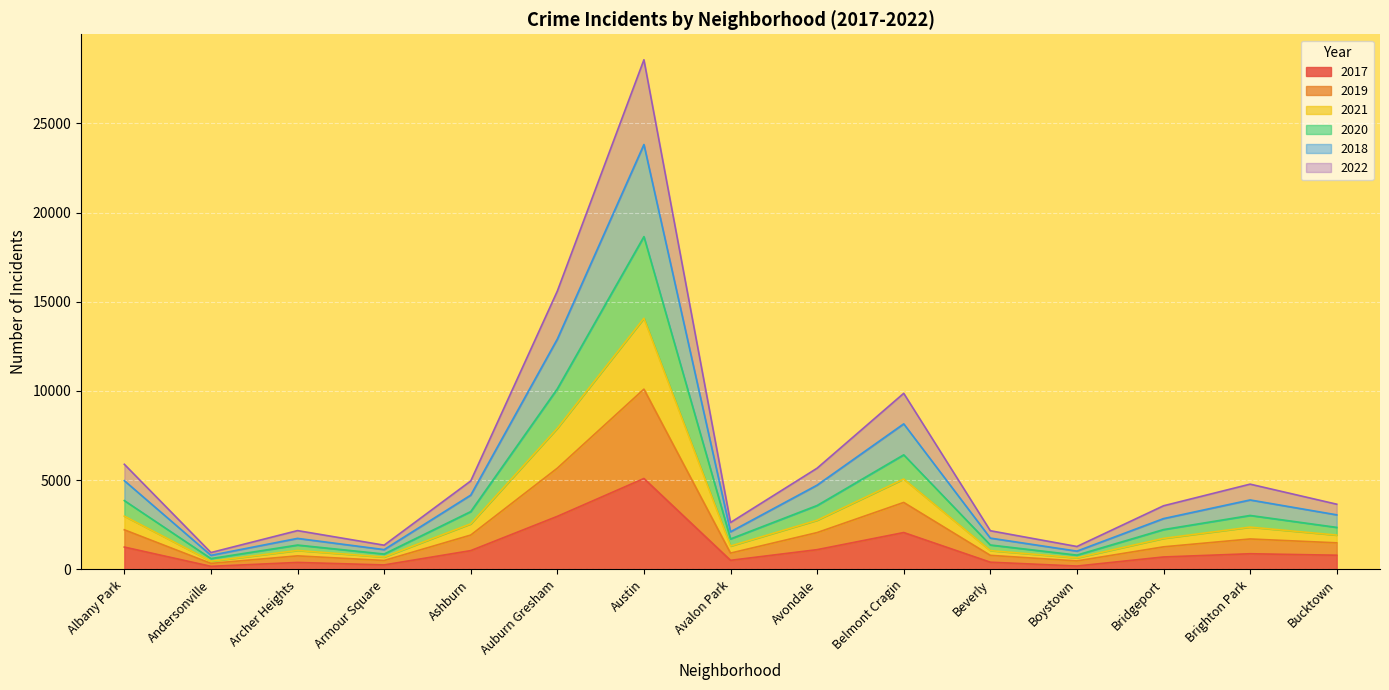

Is it true that 2022 equals 1371 at Avalon Park?

False